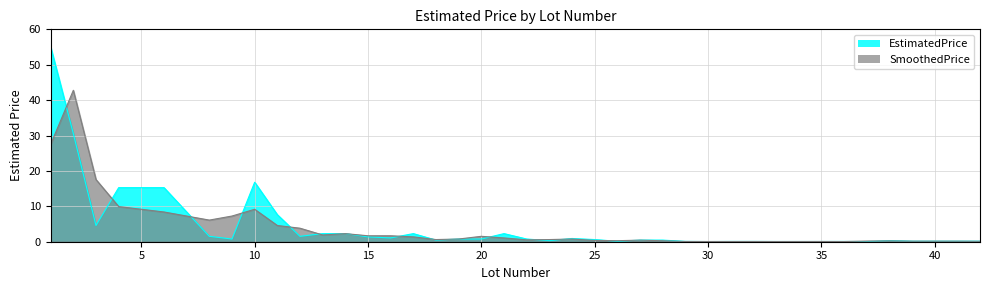

What is the difference between the maximum and minimum values in the EstimatedPrice series?

55.0